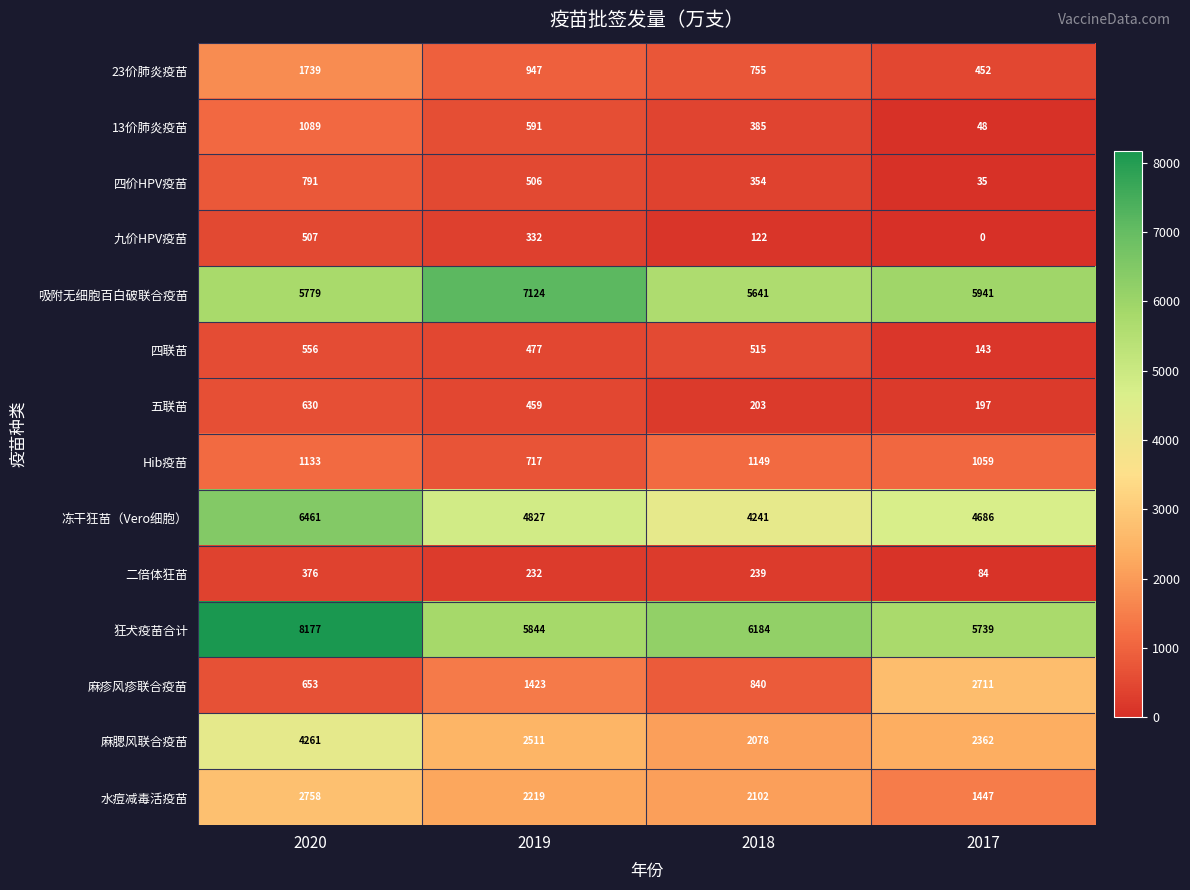

At 2018, list the series in order from smallest to largest.

九价HPV疫苗, 五联苗, 二倍体狂苗, 四价HPV疫苗, 13价肺炎疫苗, 四联苗, 23价肺炎疫苗, 麻疹风疹联合疫苗, Hib疫苗, 麻腮风联合疫苗, 水痘减毒活疫苗, 冻干狂苗（Vero细胞）, 吸附无细胞百白破联合疫苗, 狂犬疫苗合计